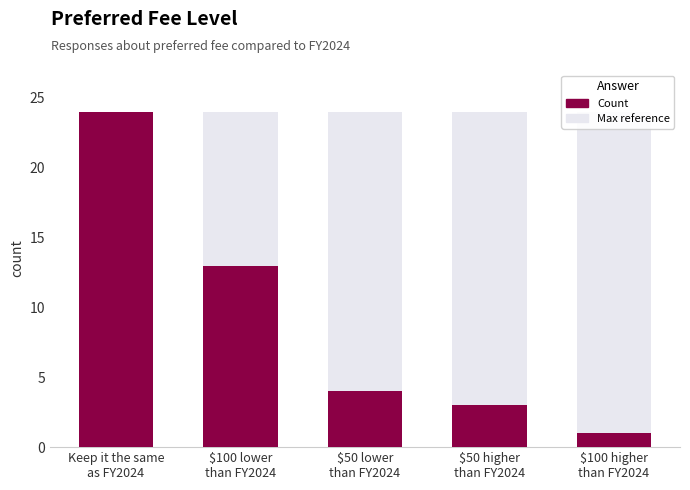

At how many categories does at least one series exceed 9?

5